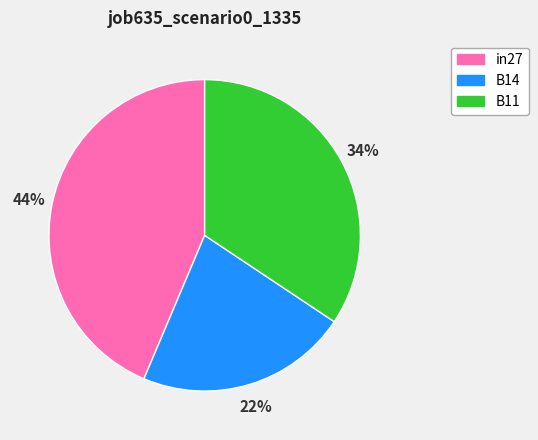

What percentage is the B11 slice, to the nearest percent?

34%